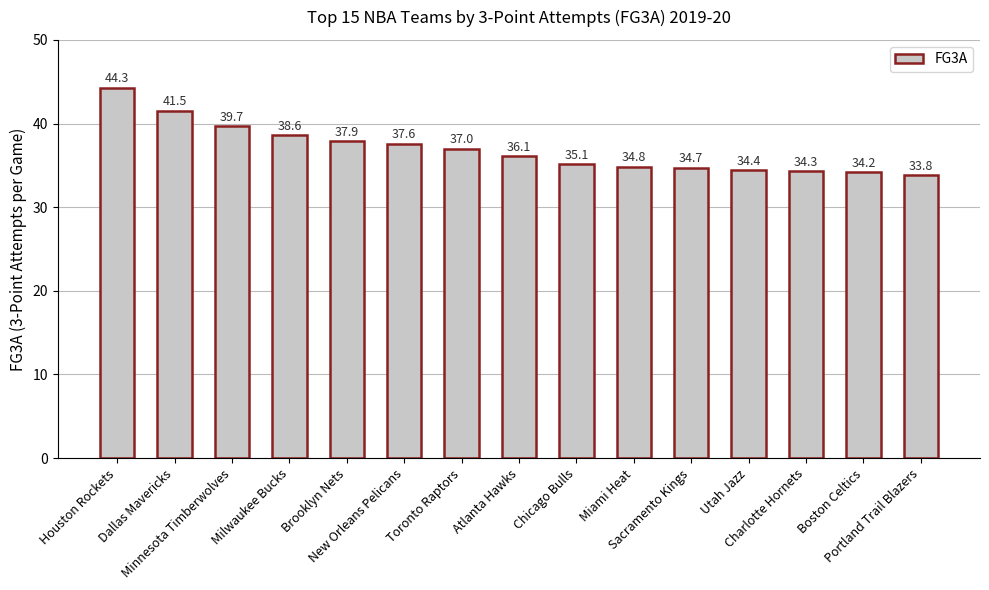

Are the bars horizontal?

No